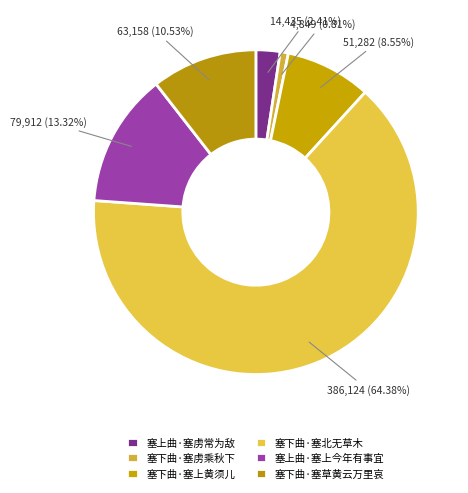

The 塞下曲·塞上黄须儿 slice represents 1% of the pie. True or false?

False